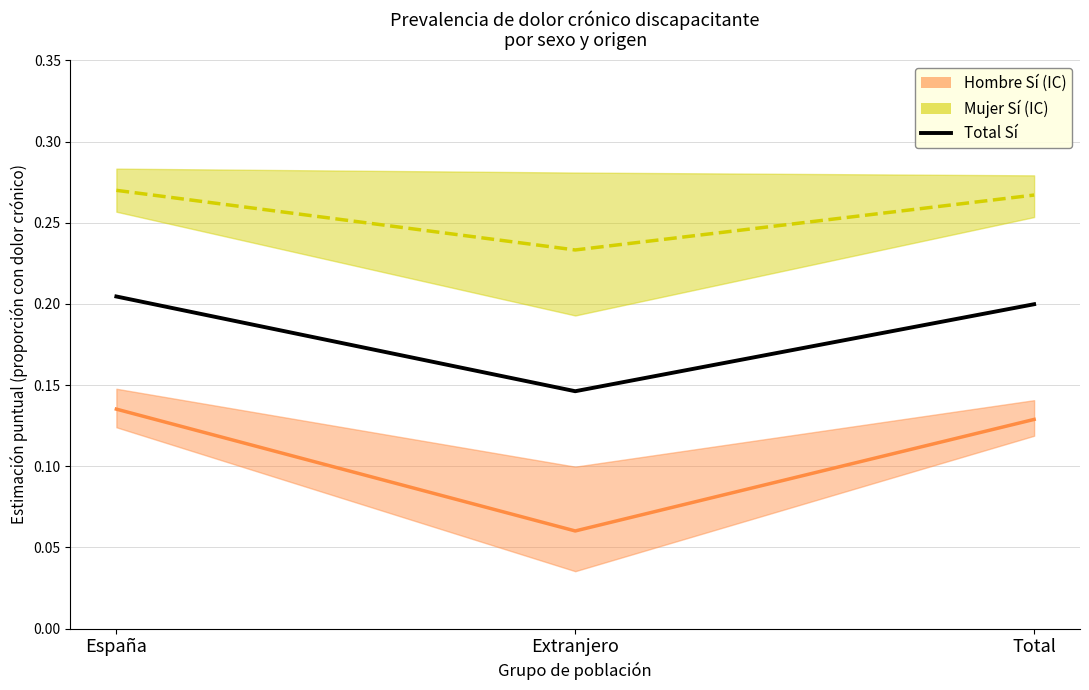

Which series has the largest total across all categories?

Mujer Sí (estimación)